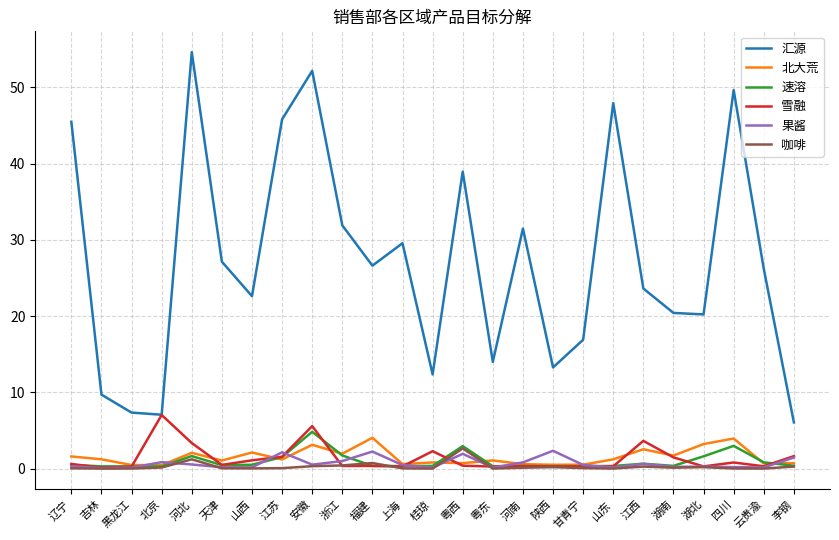

How many lines are shown in the chart?

6